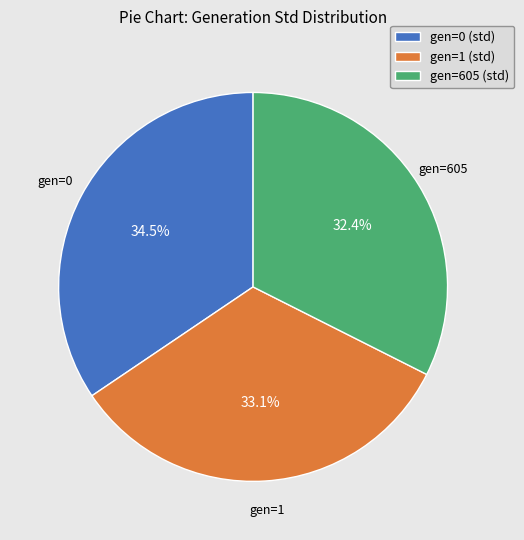

Count the number of slices in the pie.

3